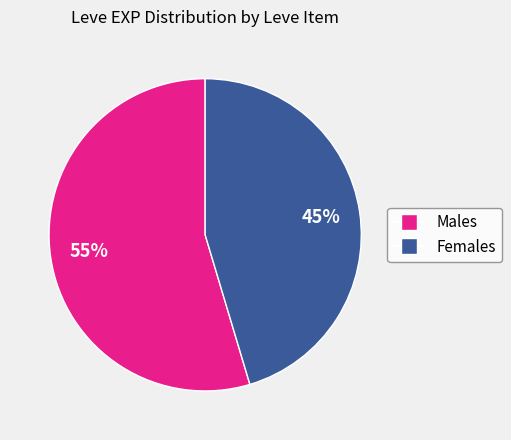

To the nearest percent, what is the average slice percentage?

50%